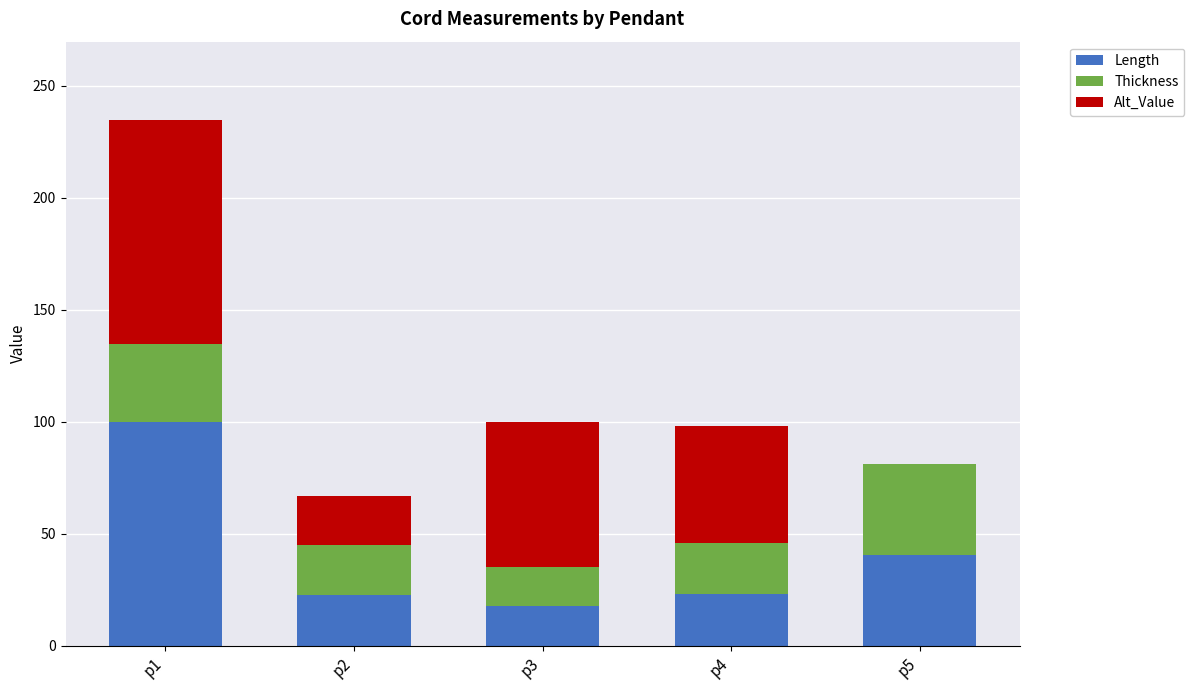

At which label does Length reach its peak?

p1